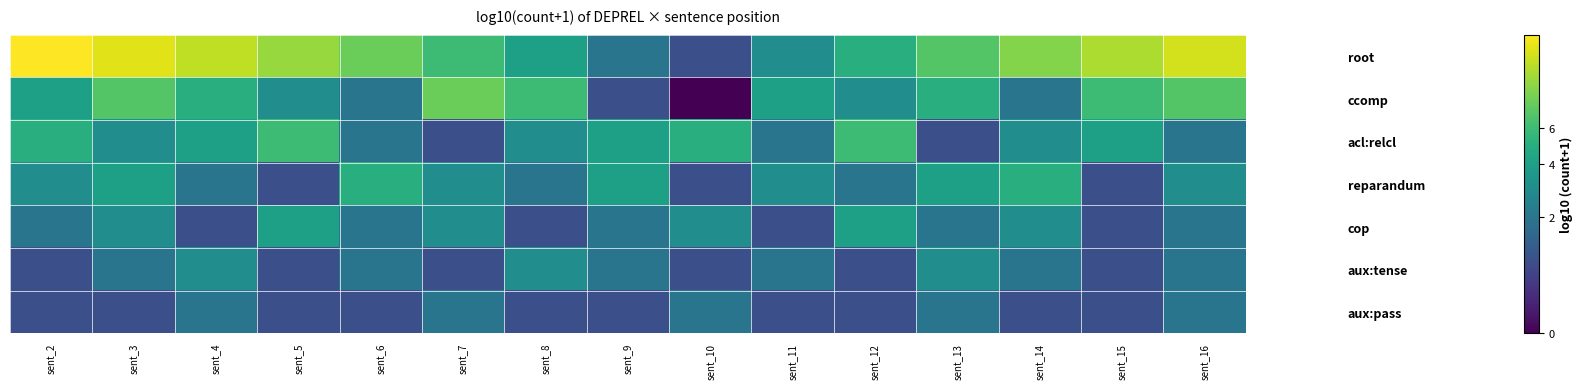

Which series has the largest range (max minus min)?

ccomp